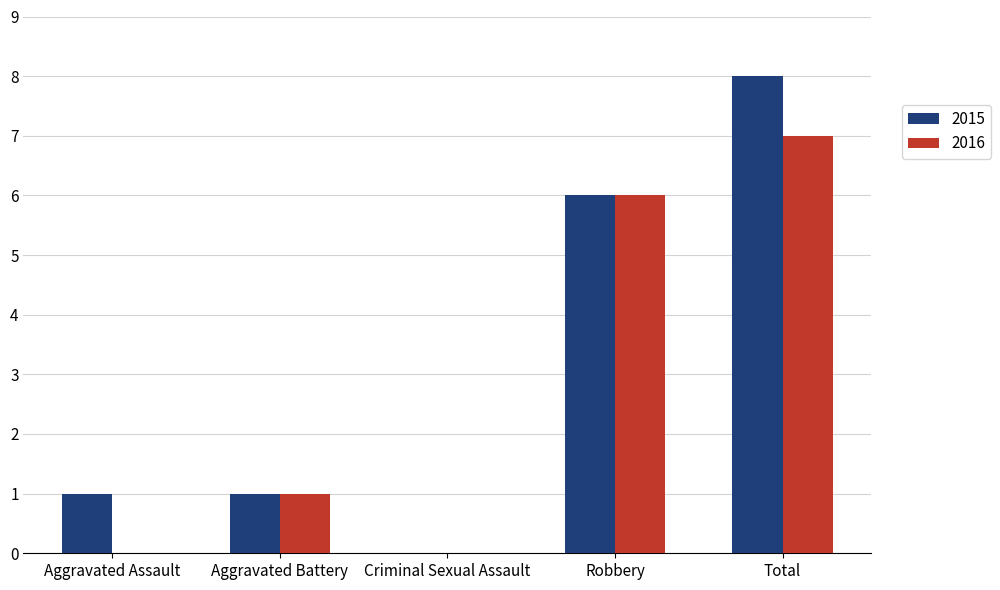

Which label corresponds to the largest value in the chart?

Total